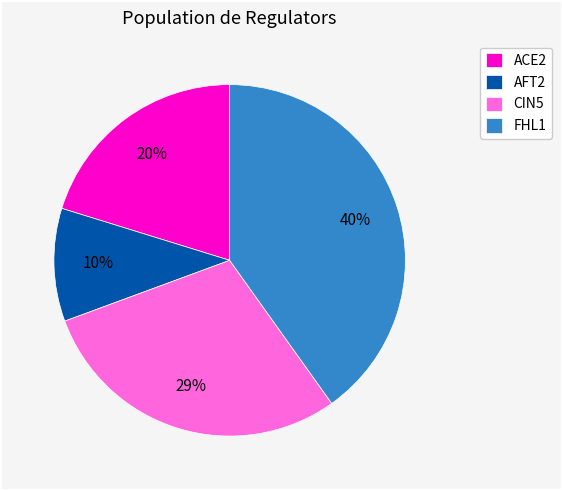

To the nearest percent, what portion does AFT2 represent?

10%